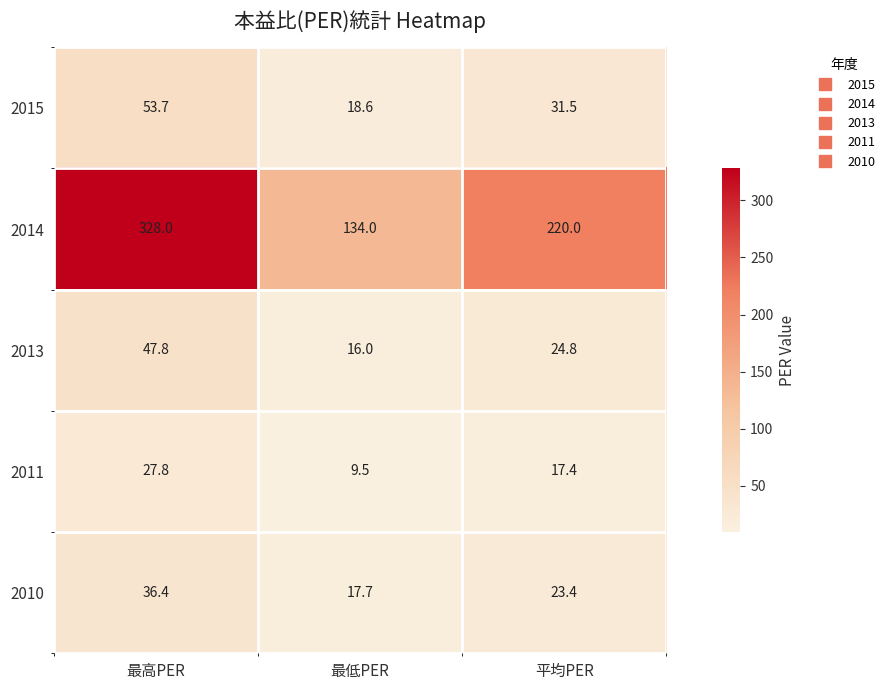

Which series has the widest spread of values?

2014